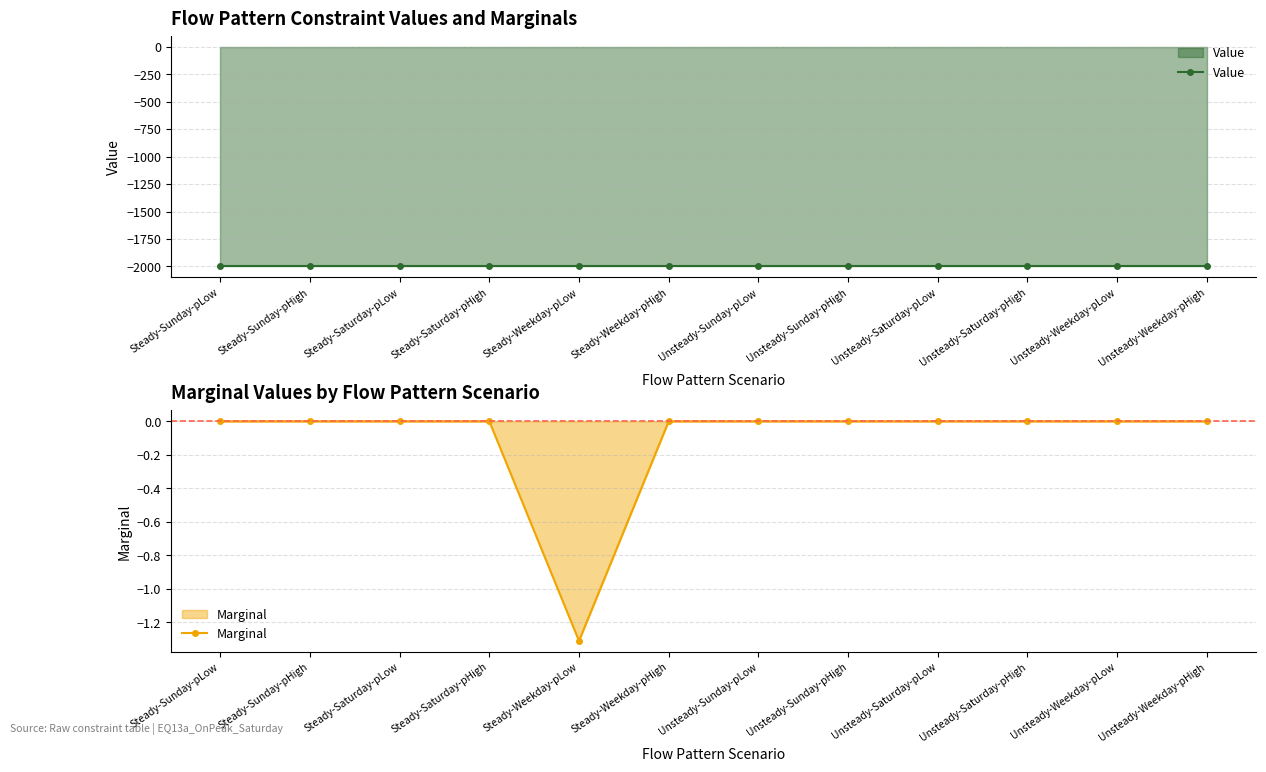

Does the chart display data point markers on the line(s)?

Yes